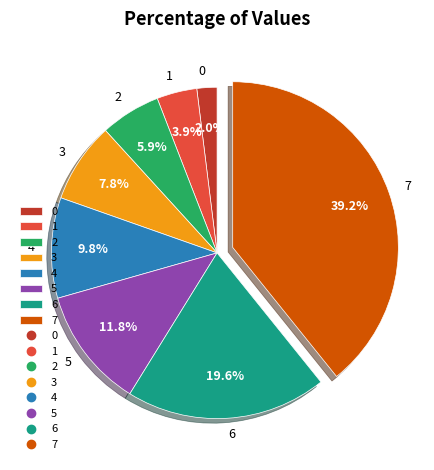

Which slice is the largest?

7